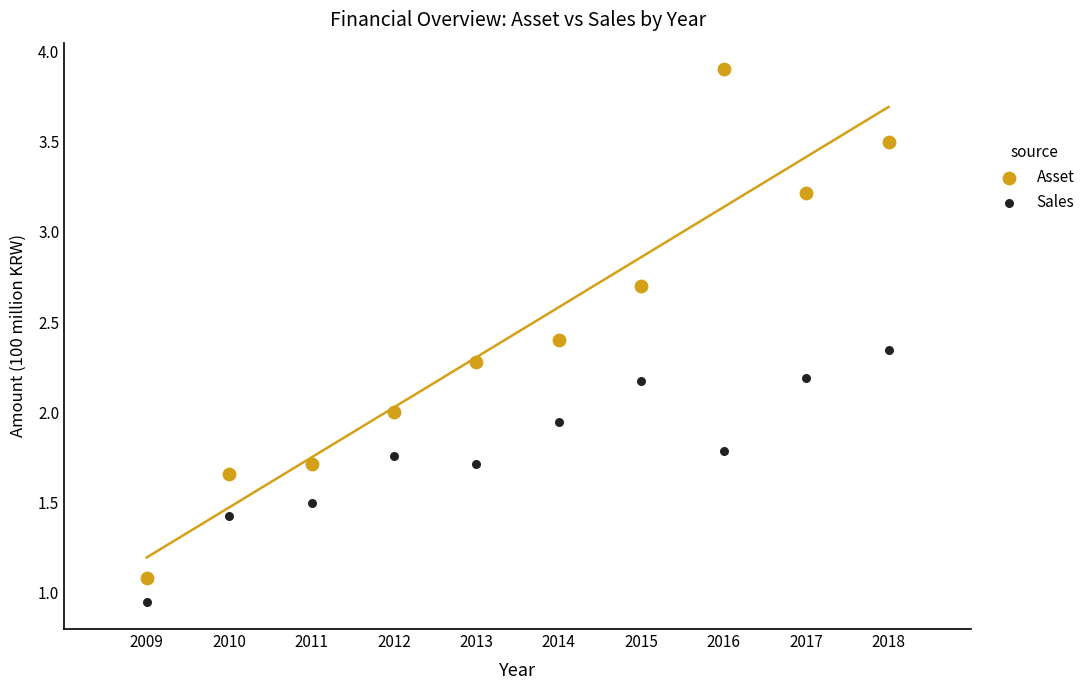

What are all the series names shown in the legend?

Asset, Sales